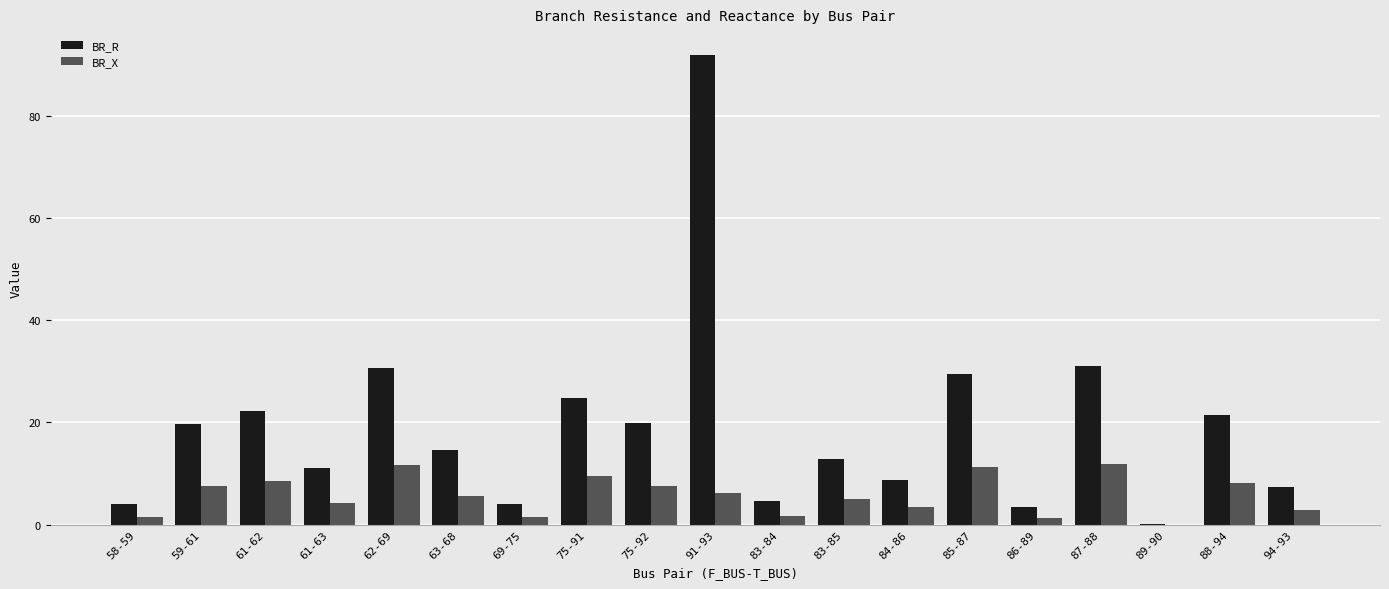

What is the sum of the BR_R values at 61-63 and 83-85?

24.0